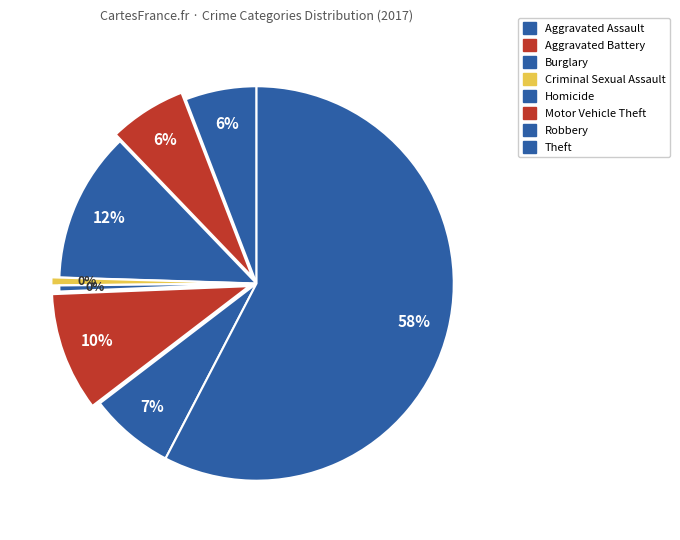

What is the largest slice in the pie chart?

Theft